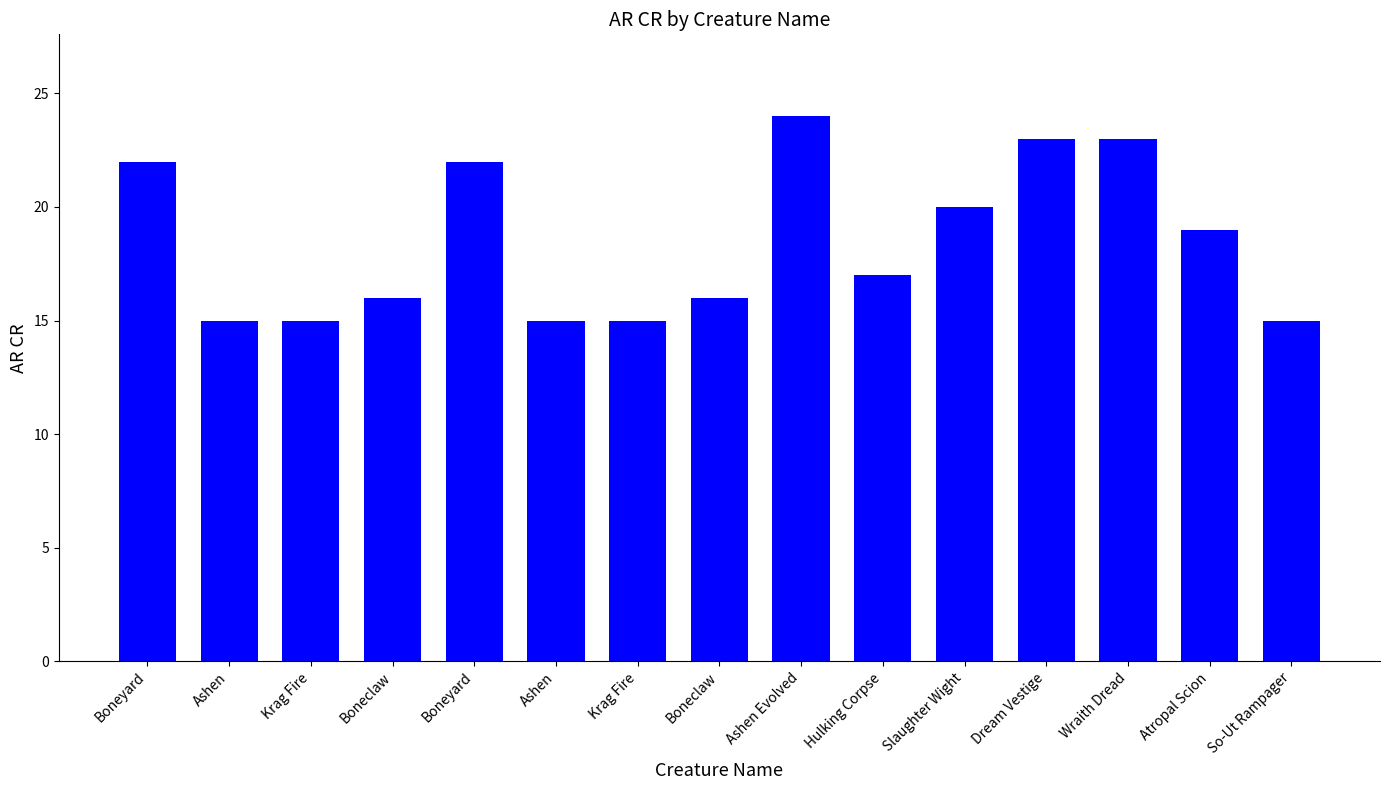

What is the minimum value shown in the chart?

15